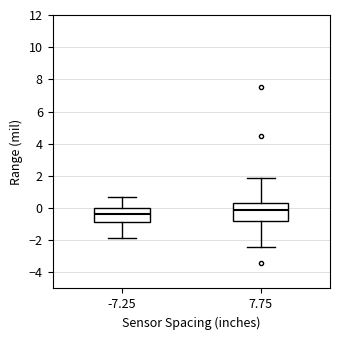

Where does the median line of the box at x = 7.75 sit on the y-axis? The values are not printed on the chart, so give them approximately, as read against the axis.

-0.2